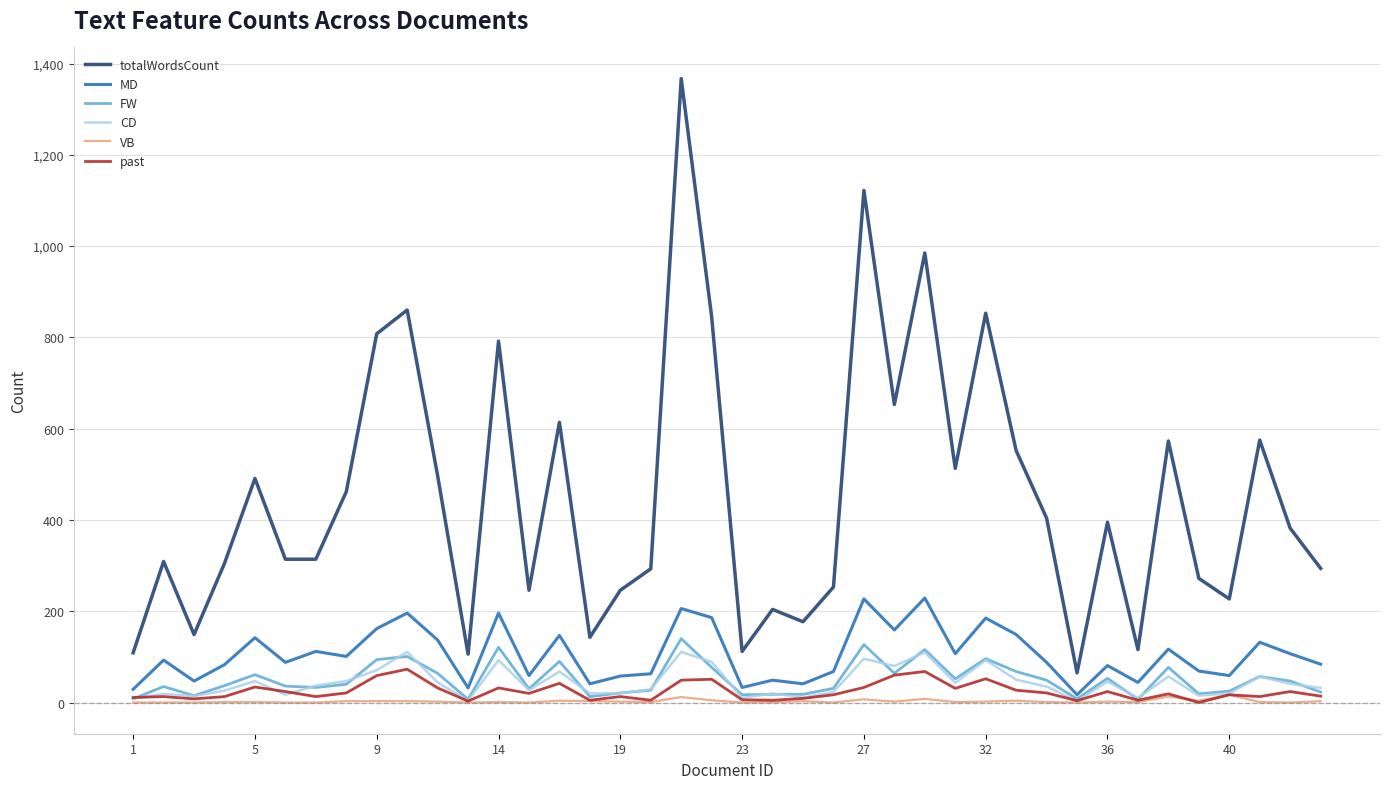

True or false: totalWordsCount and FW cross at least once.

False